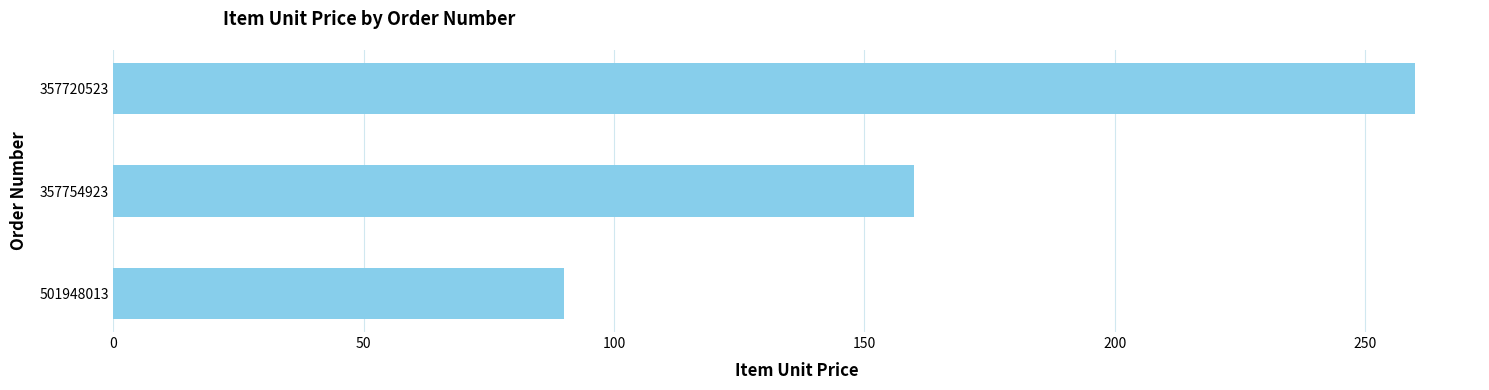

Reading top to bottom, list all the values displayed in this chart.

357720523=260.0	357754923=160.0	501948013=90.0